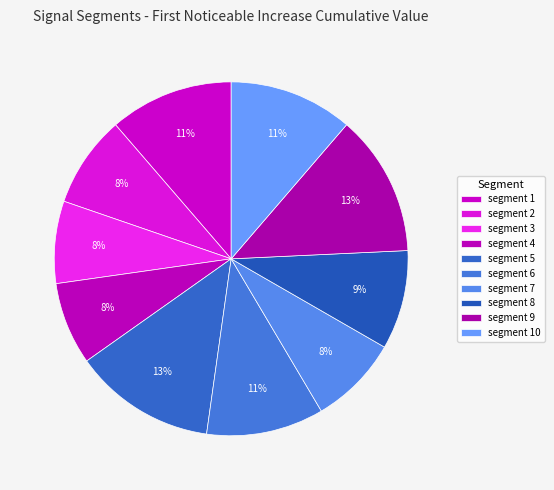

To the nearest percent, what is the difference between the largest and smallest slice percentages?

5%